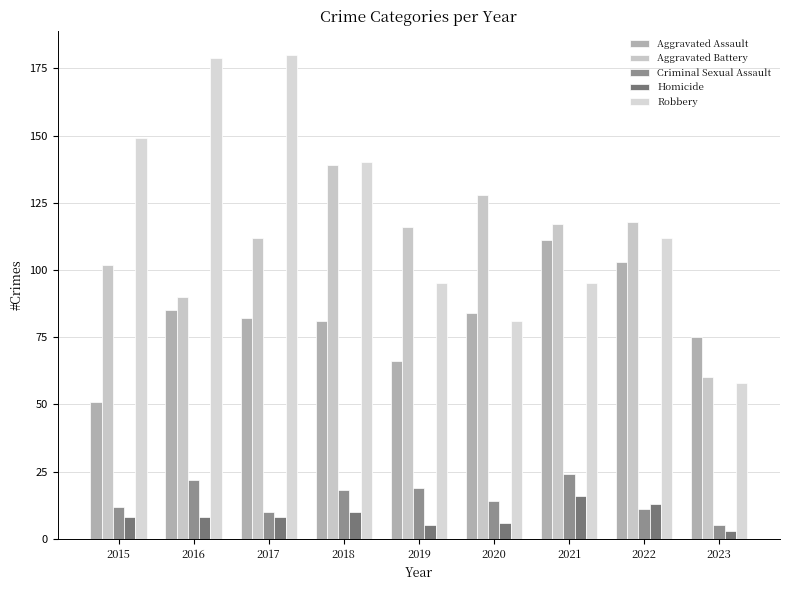

The Aggravated Battery series shows 128 at 2020. True or false?

True